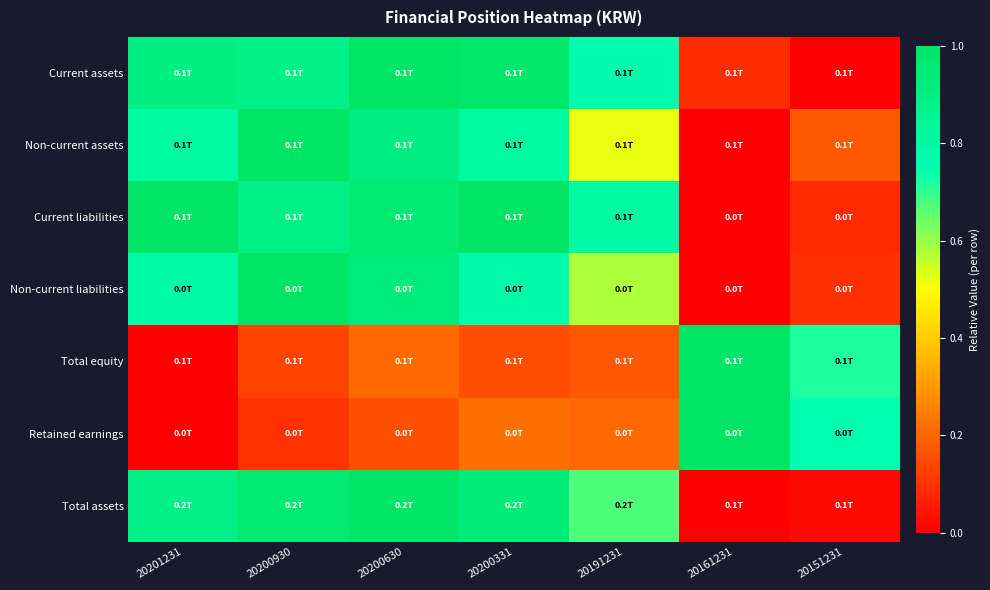

How many distinct data groups are displayed?

7